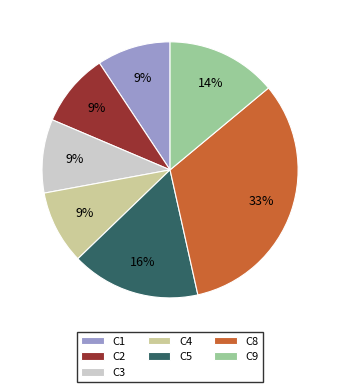

Combined, do C5 and C2 account for over 50%?

No